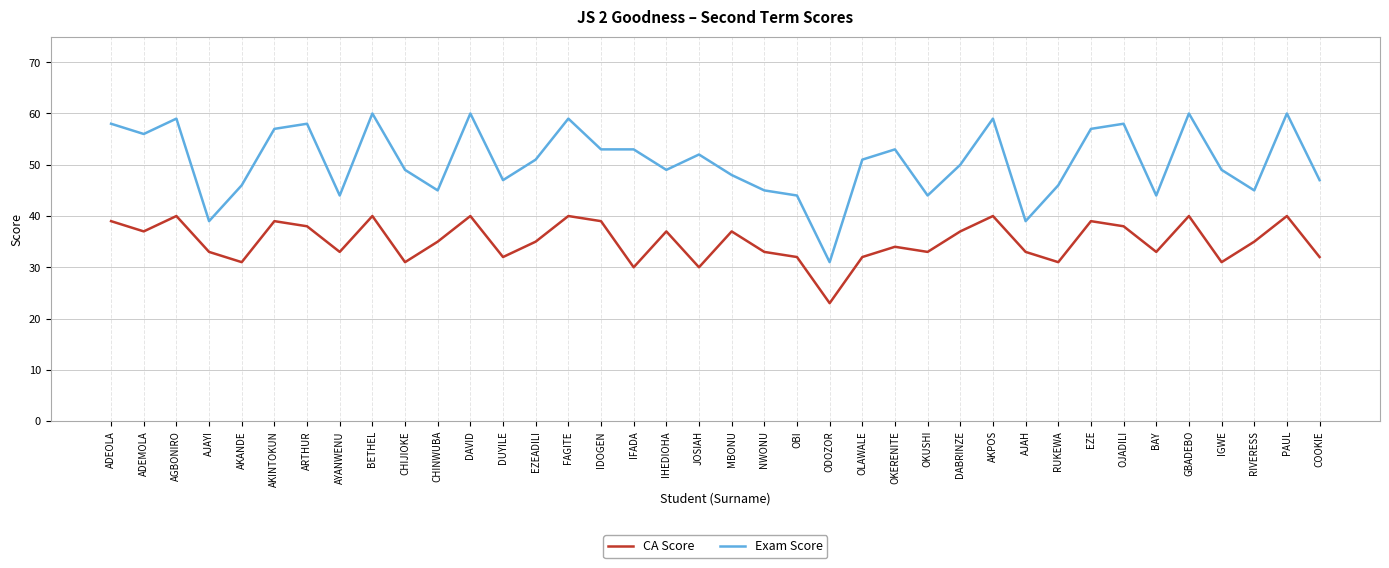

What is the total value across all series at OBI?

76